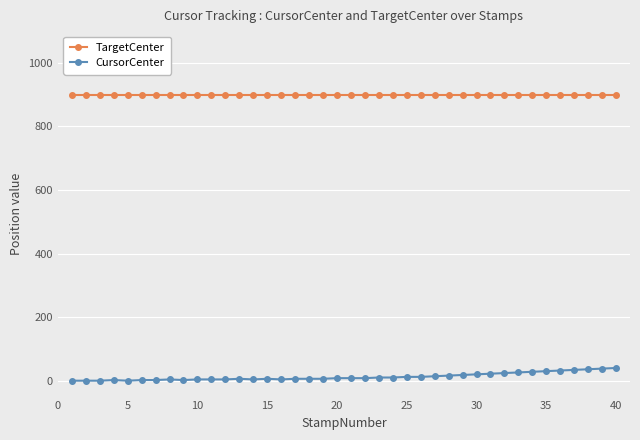

What is the sum of all TargetCenter values?

36000